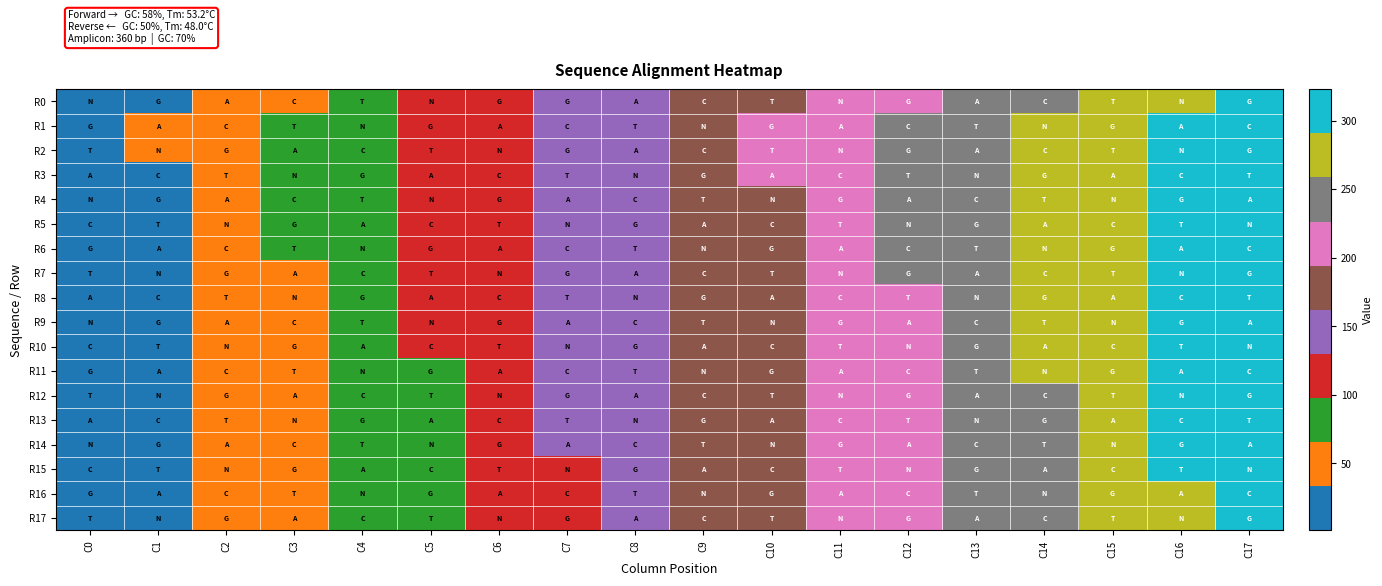

Which series has the largest total across all categories?

R1